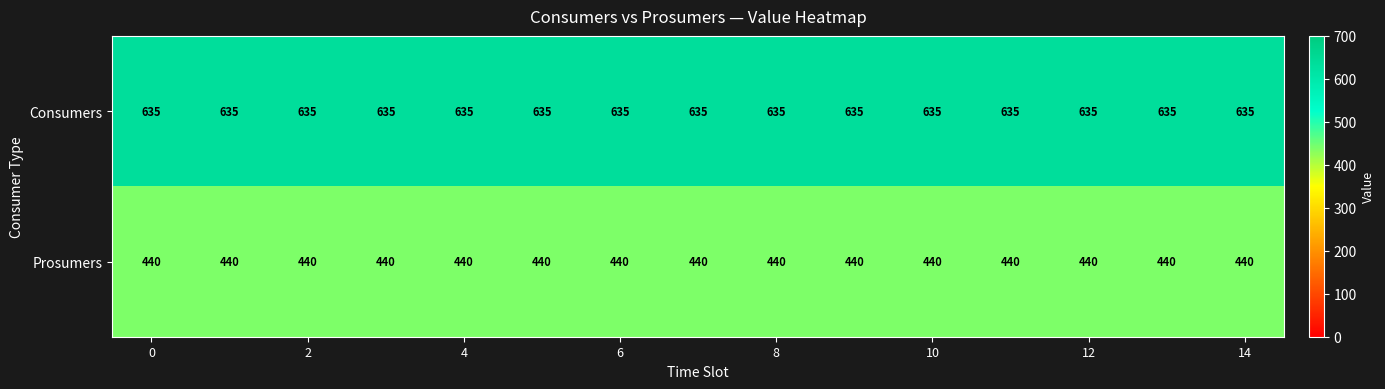

At how many categories does at least one series exceed 523?

15